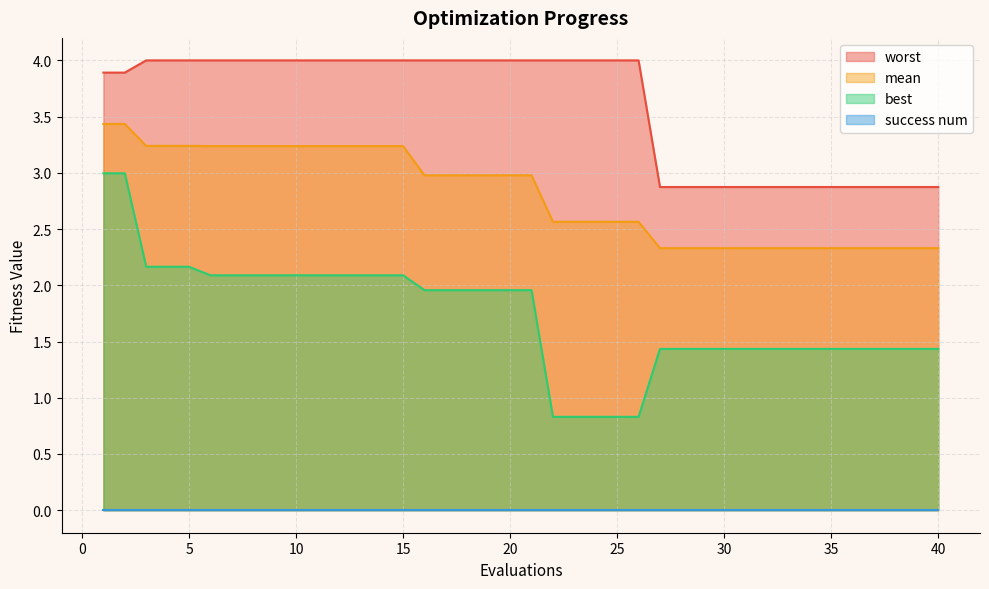

True or false: worst has more than 1 points higher than both neighbors.

False